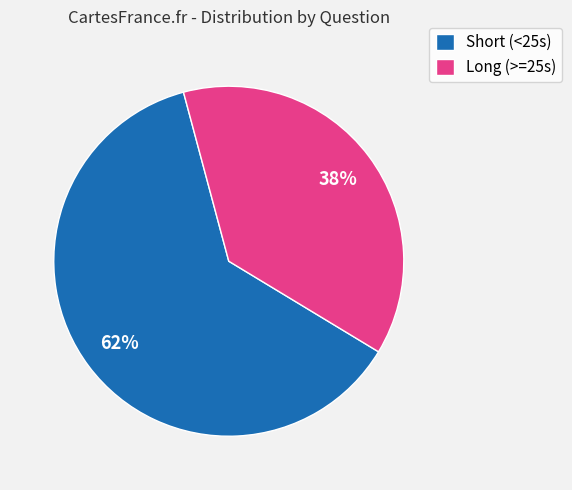

Between Short (<25s) and Long (>=25s), which is larger?

Short (<25s)